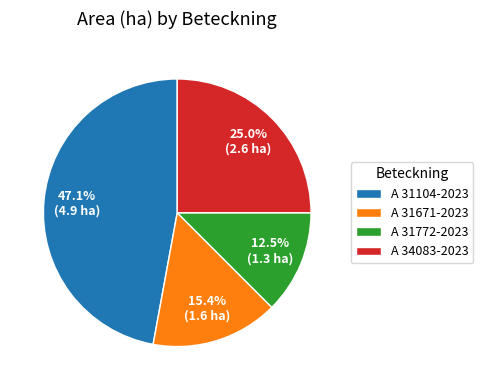

Is it true that A 34083-2023 is 38% of the pie?

False